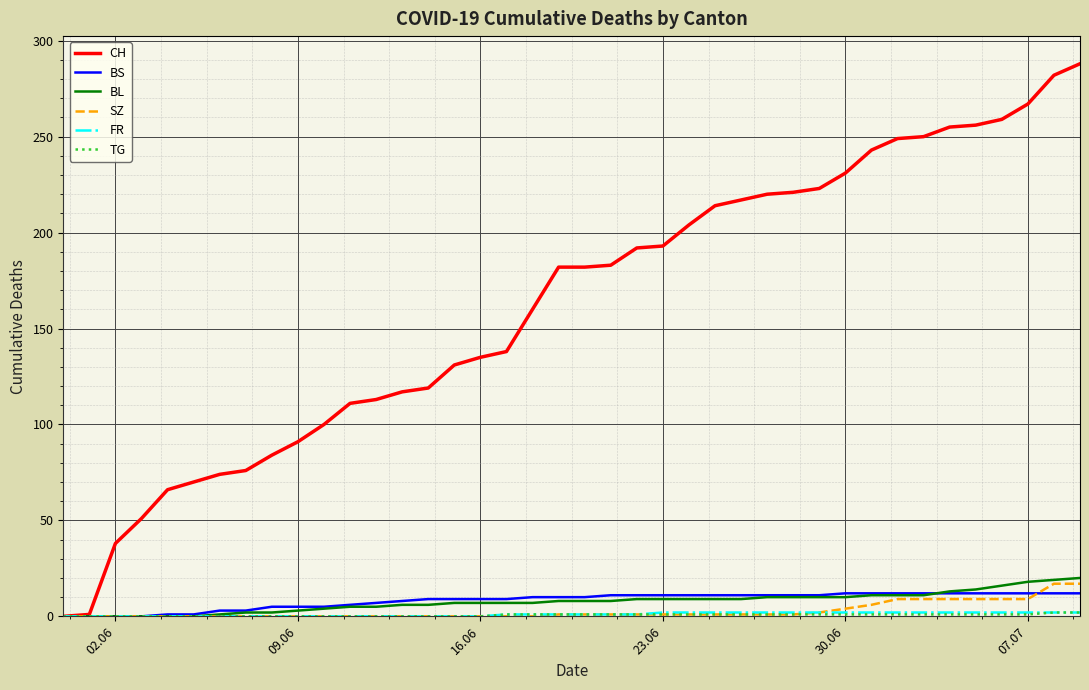

Which series has the largest total across all categories?

CH